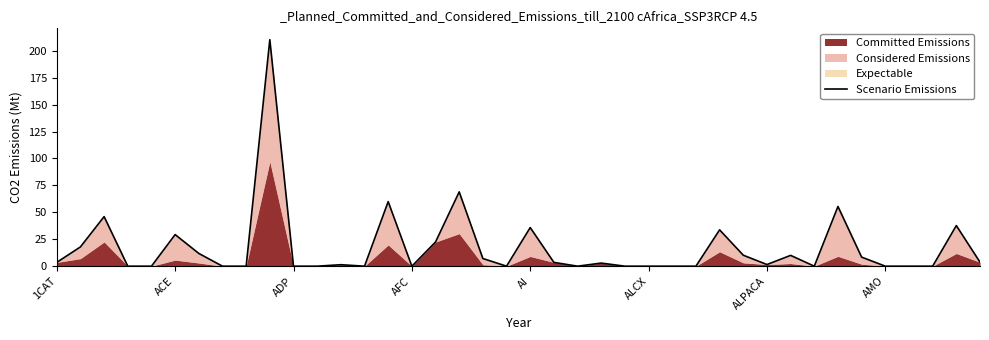

How many values are above zero?

22